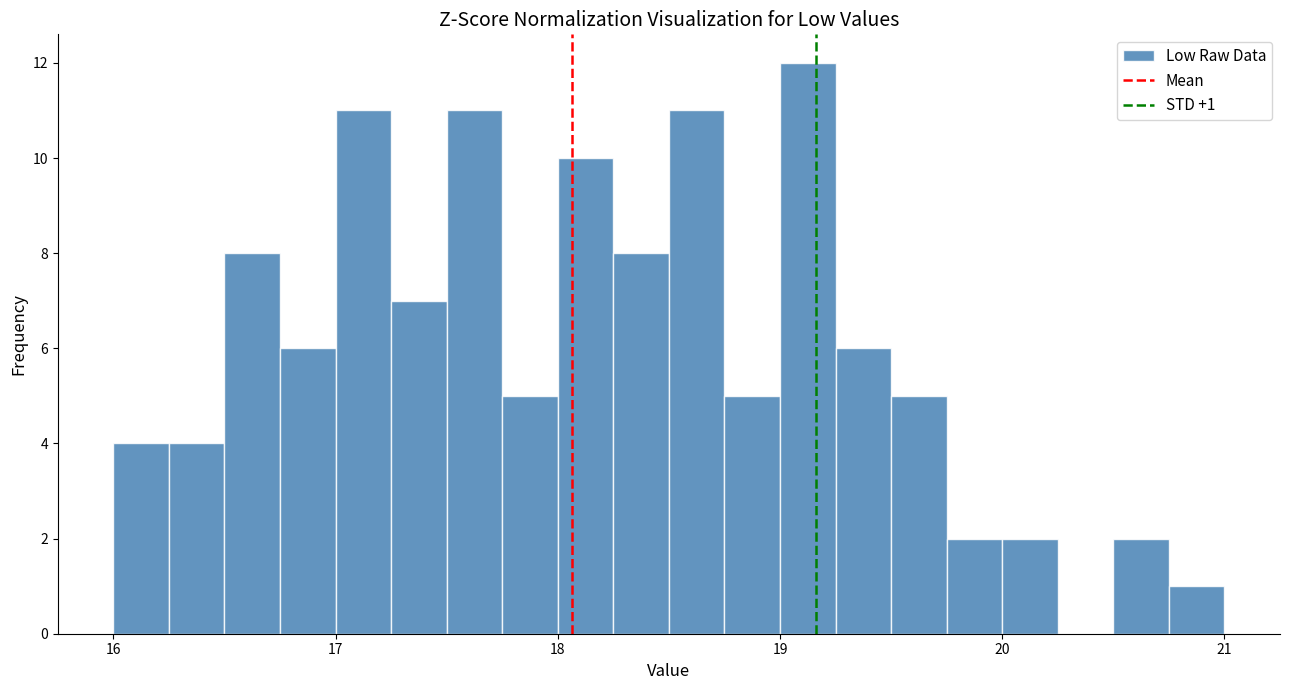

Around what value on the x-axis is the tallest bar? Give the approximate position of its centre, as read against the axis.

19.1